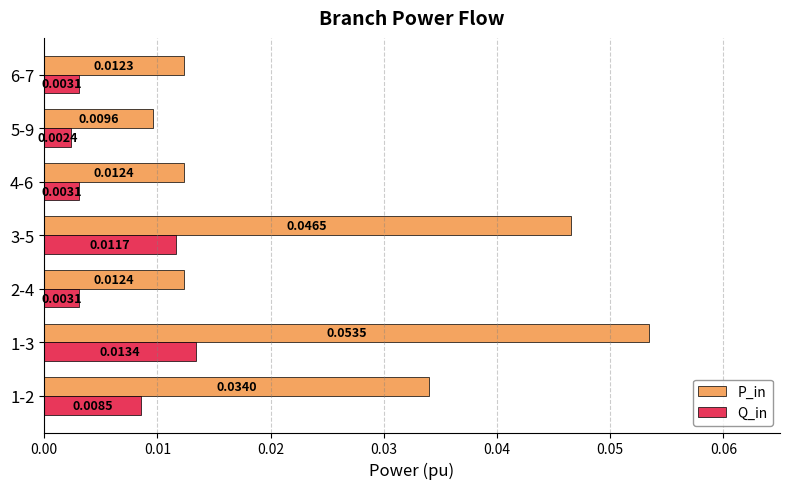

Which series has the largest range (max minus min)?

P_in